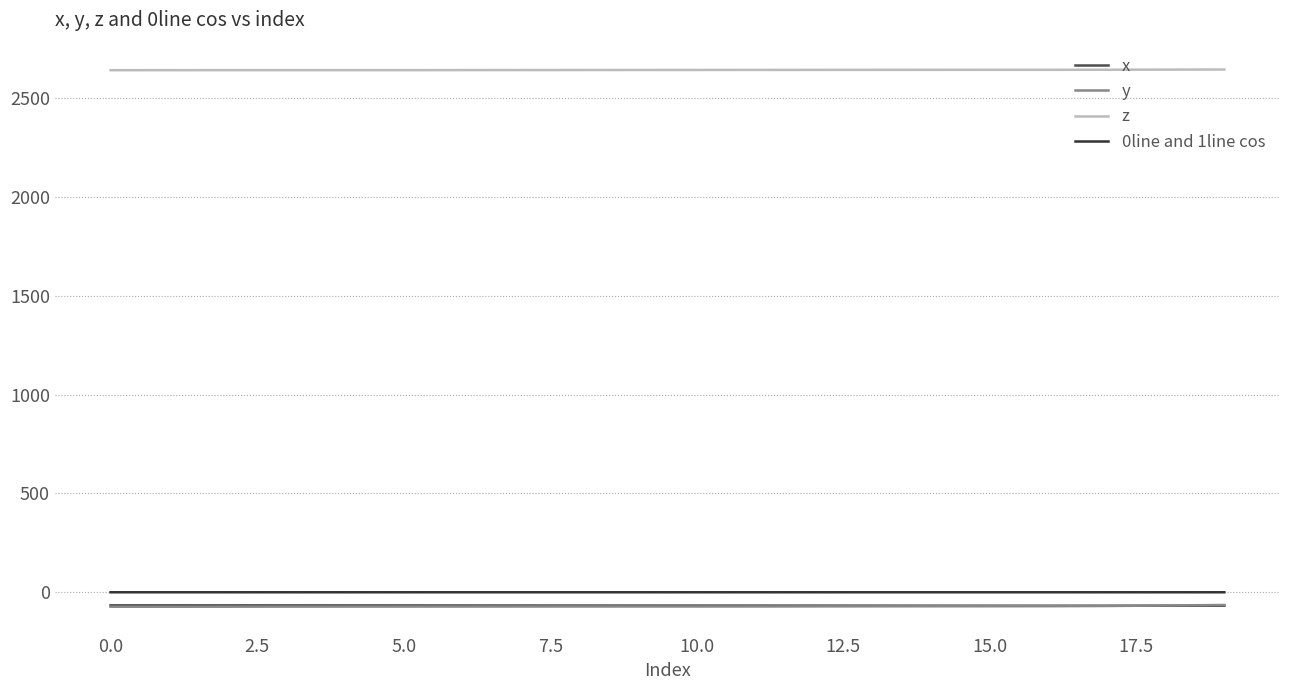

In z, how many points are lower than both neighbors (excluding endpoints)?

1